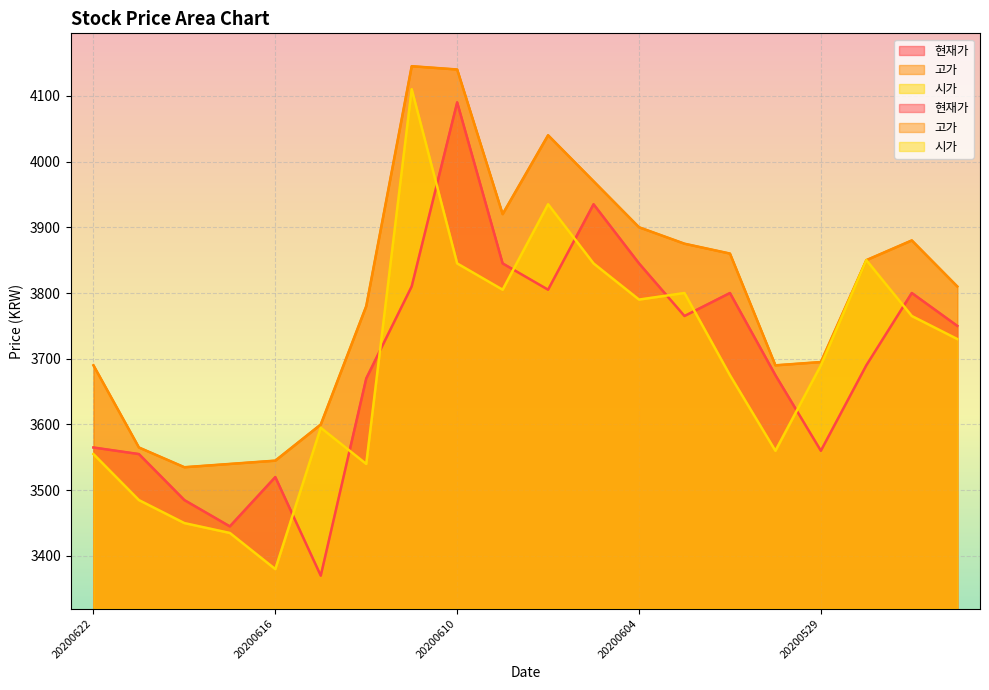

Is it true that 시가 equals 3845 at 20200605?

True